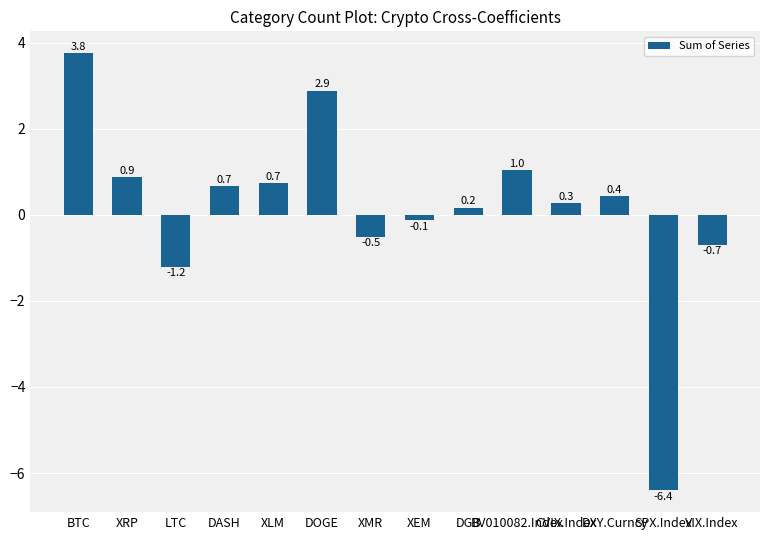

What is the label of the 13th bar from the right?

XRP